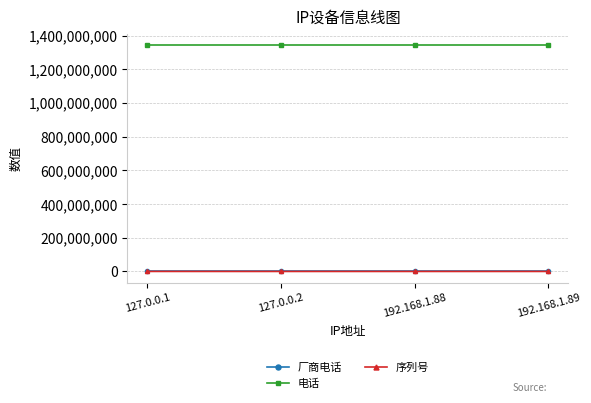

What is the maximum value for 电话?

1343208940